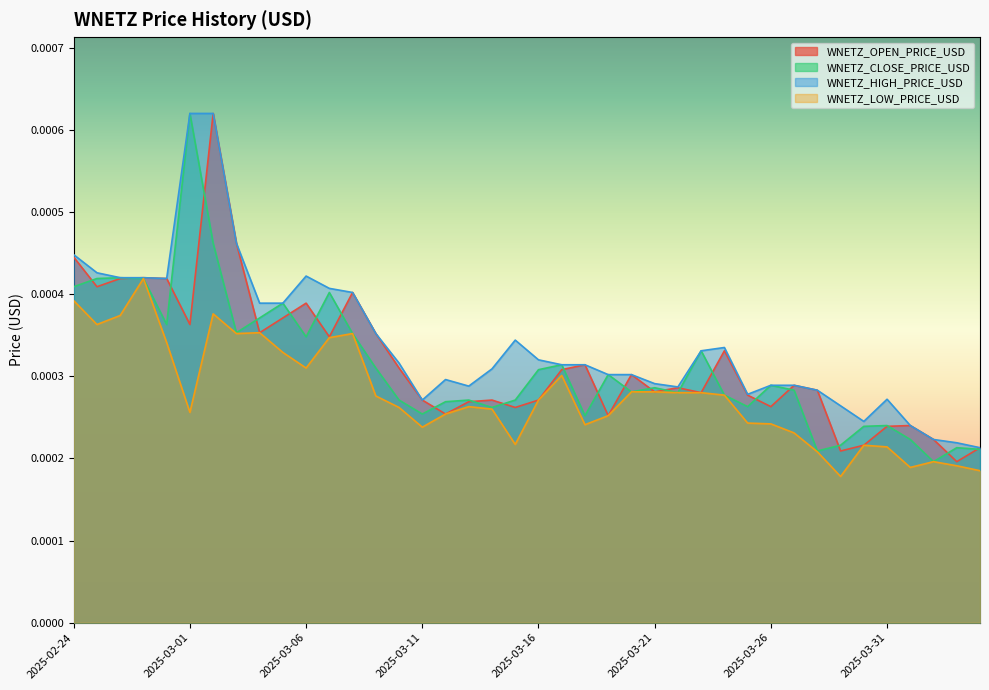

True or false: WNETZ_LOW_PRICE_USD has more than 2 interior local peaks.

True